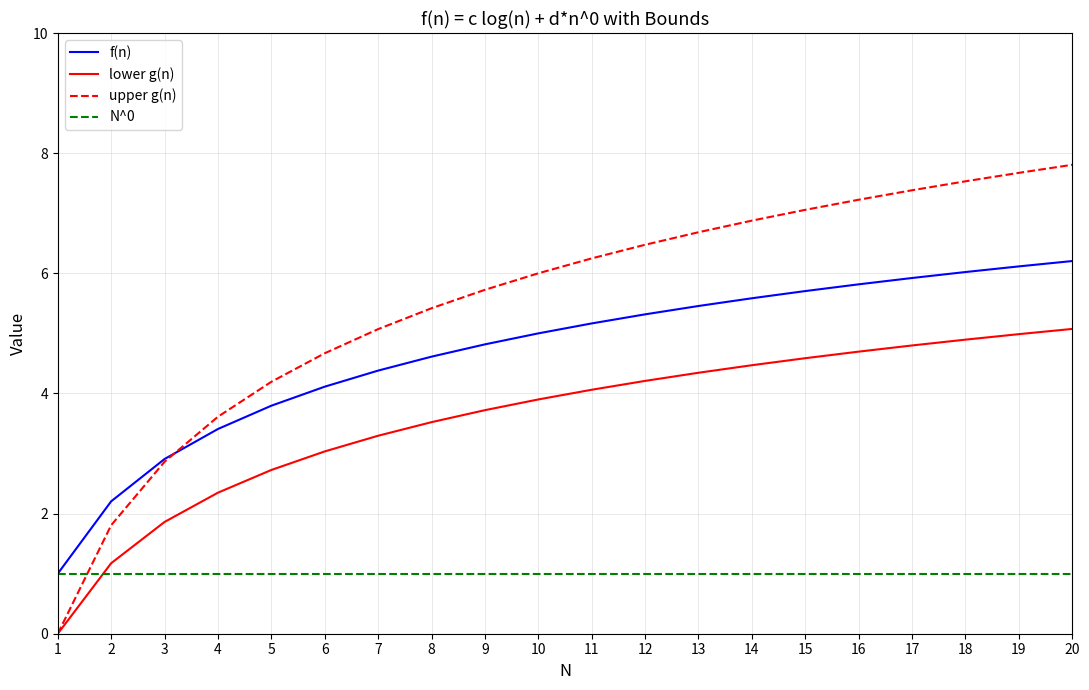

The lower g(n) series shows 1.6 at 4. True or false?

False